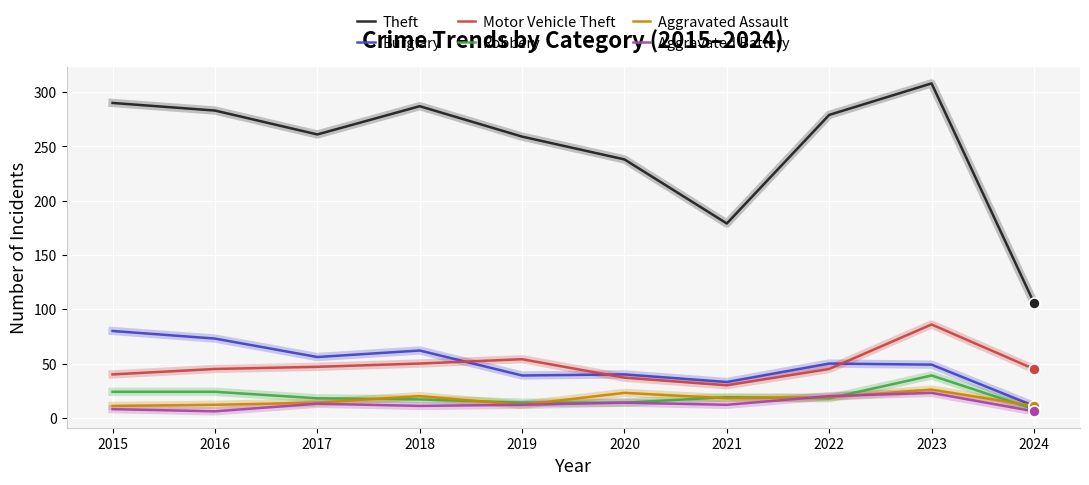

What is the difference between the maximum and minimum values in the Aggravated Assault series?

15